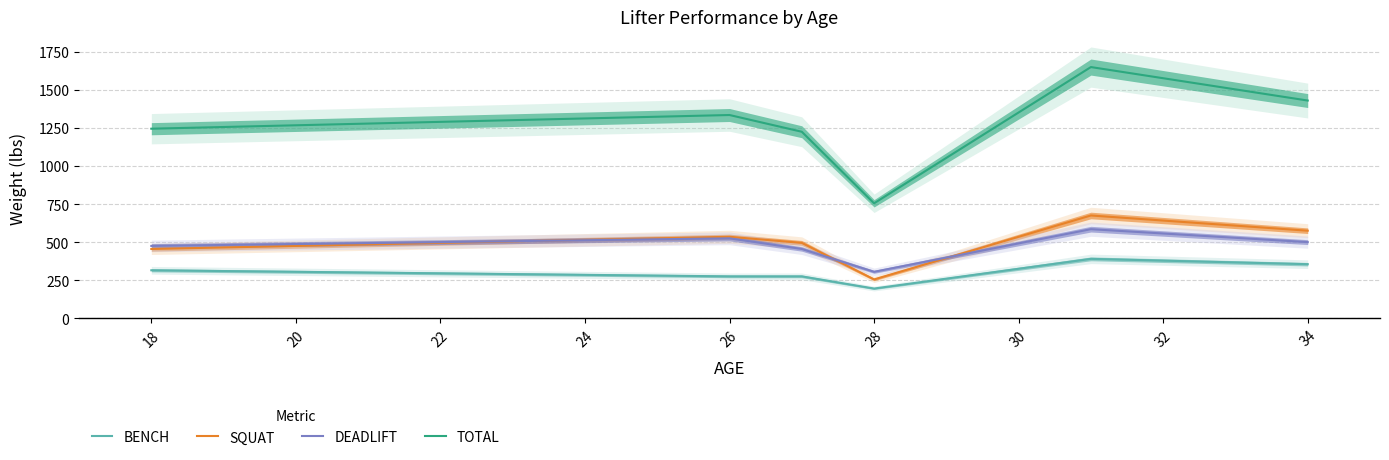

True or false: DEADLIFT has a value of 500 at 34.

True